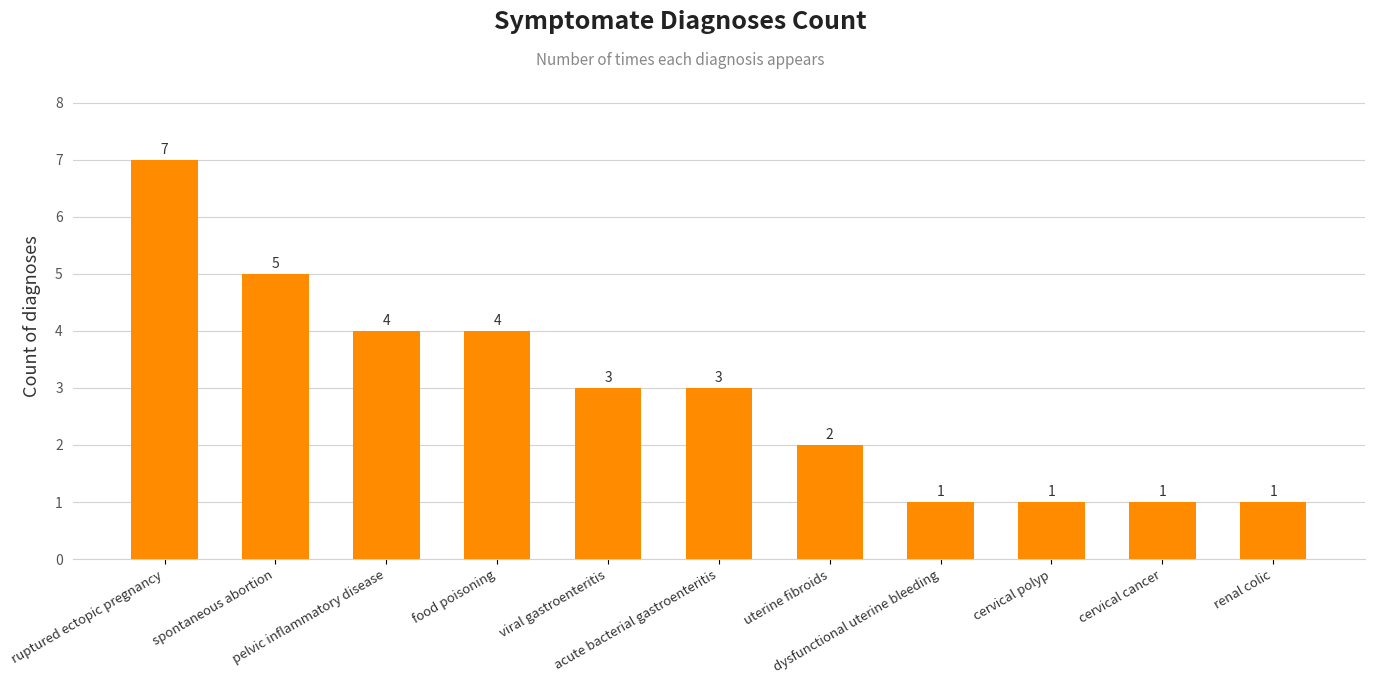

Count the values in the range 1 to 4.

9